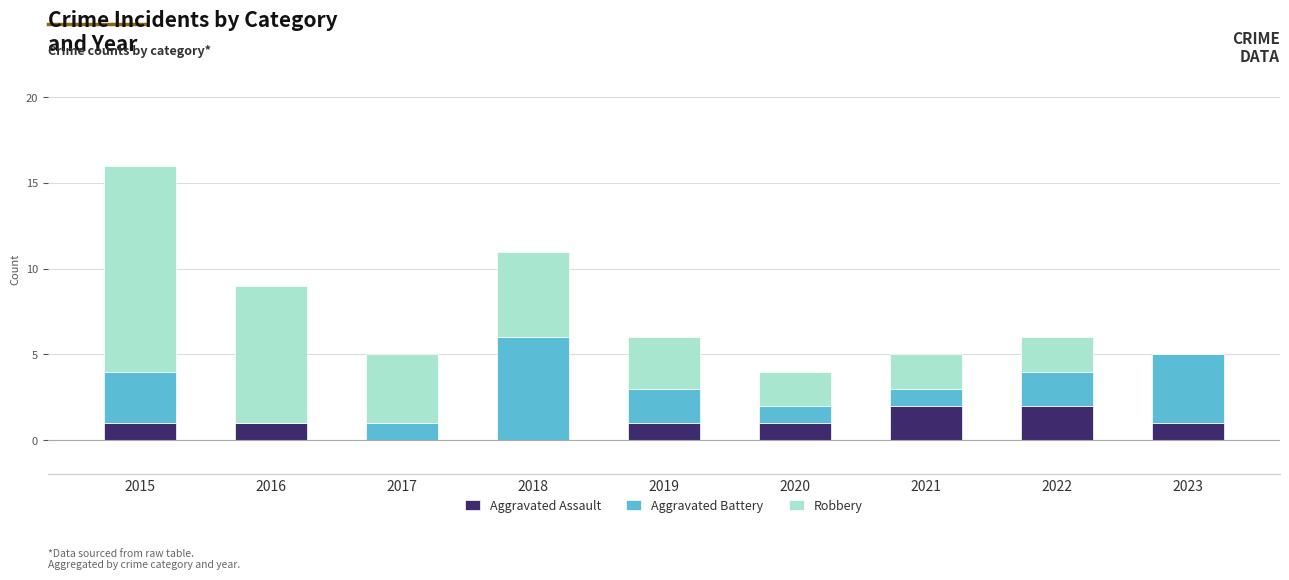

What is the sum of all Aggravated Assault values?

9